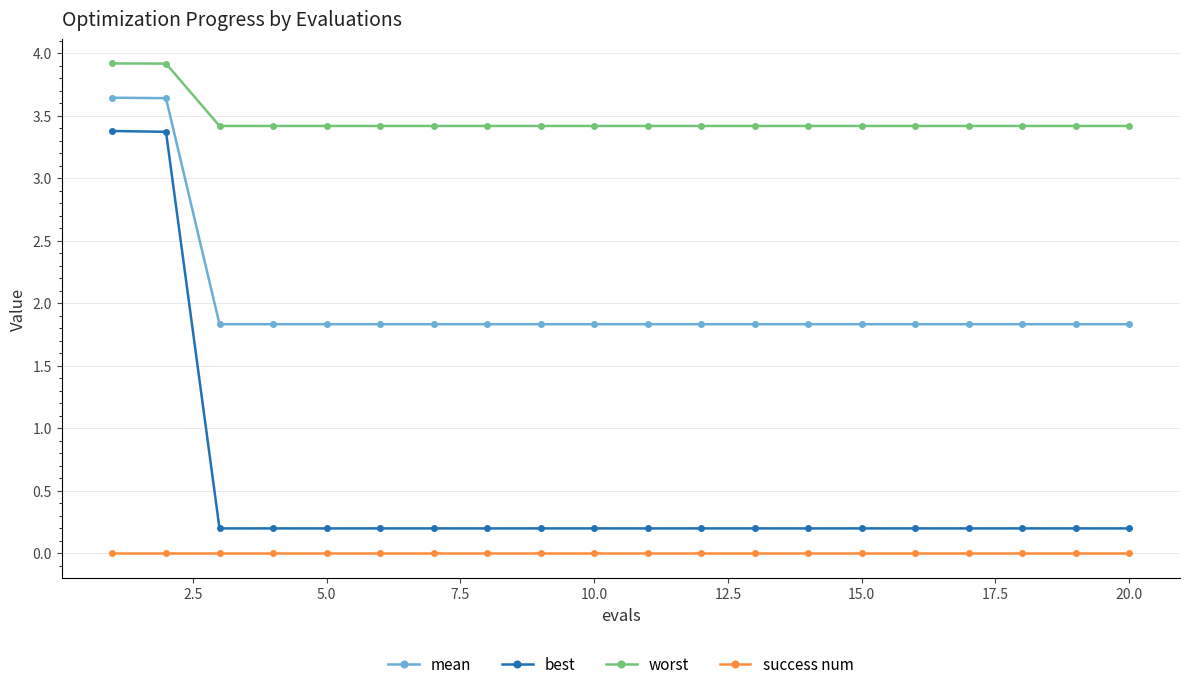

List the series in order of their peak value, lowest first.

success num, best, mean, worst